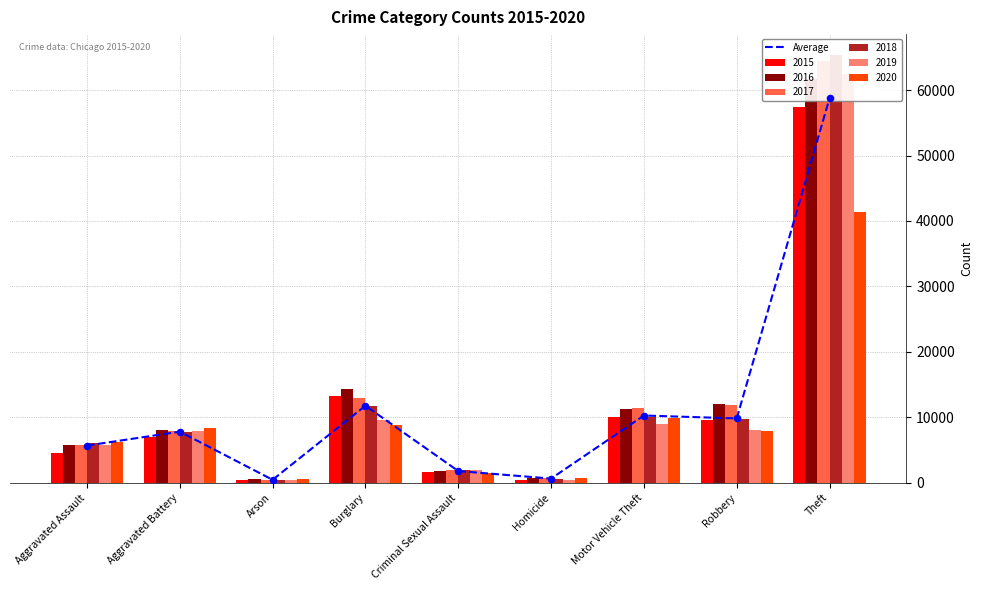

Between Aggravated Assault and Robbery, which is larger?

Robbery